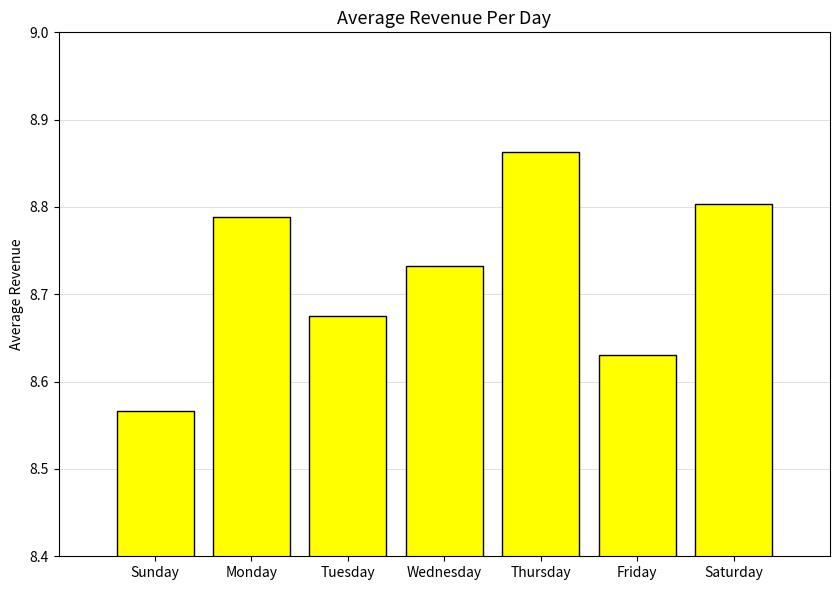

Which has a higher value, Saturday or Wednesday?

Saturday